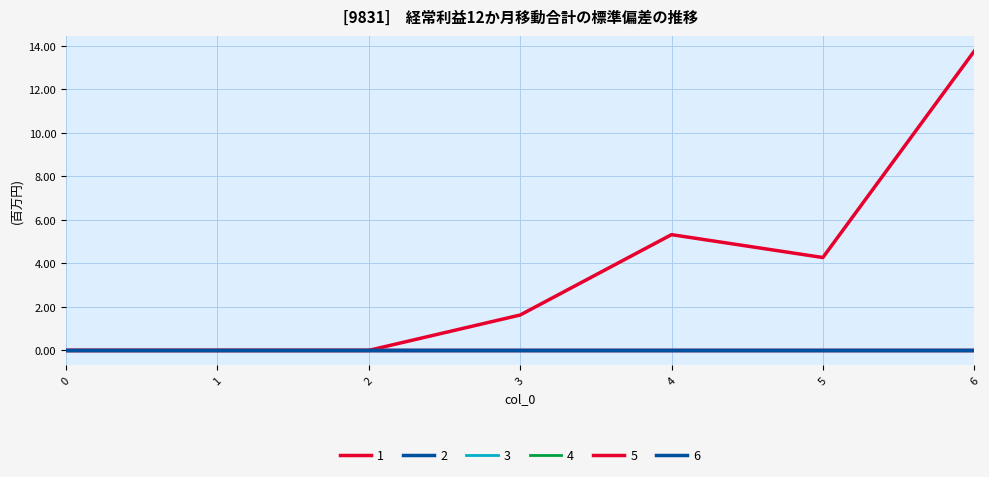

Is the value of 6 at 2 greater than the value of 4 at 3?

No